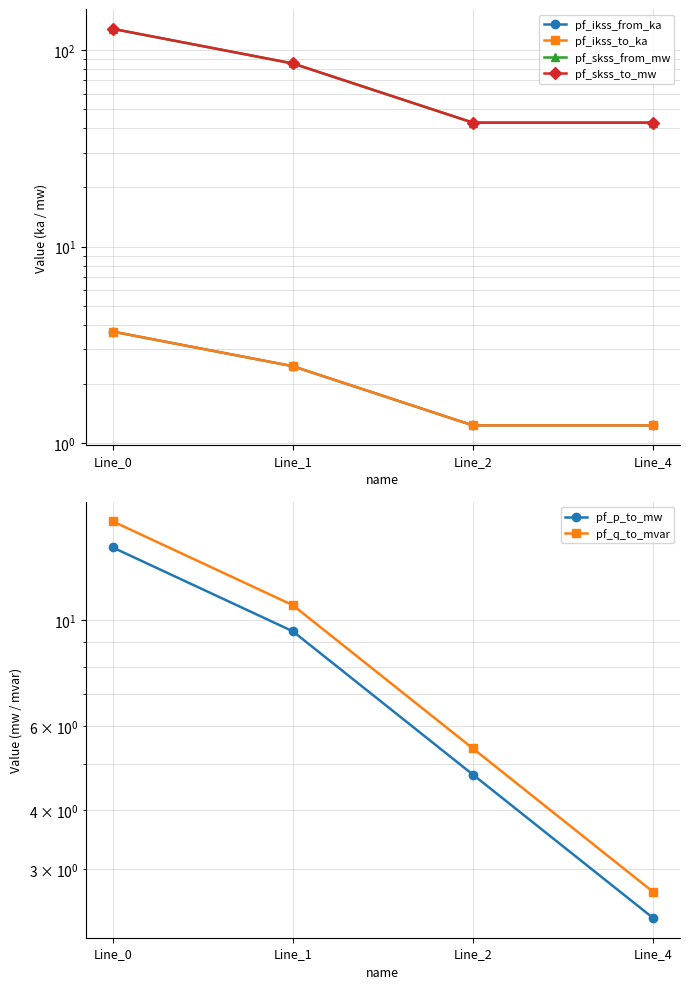

What is the sum of all pf_ikss_from_ka values?

8.6